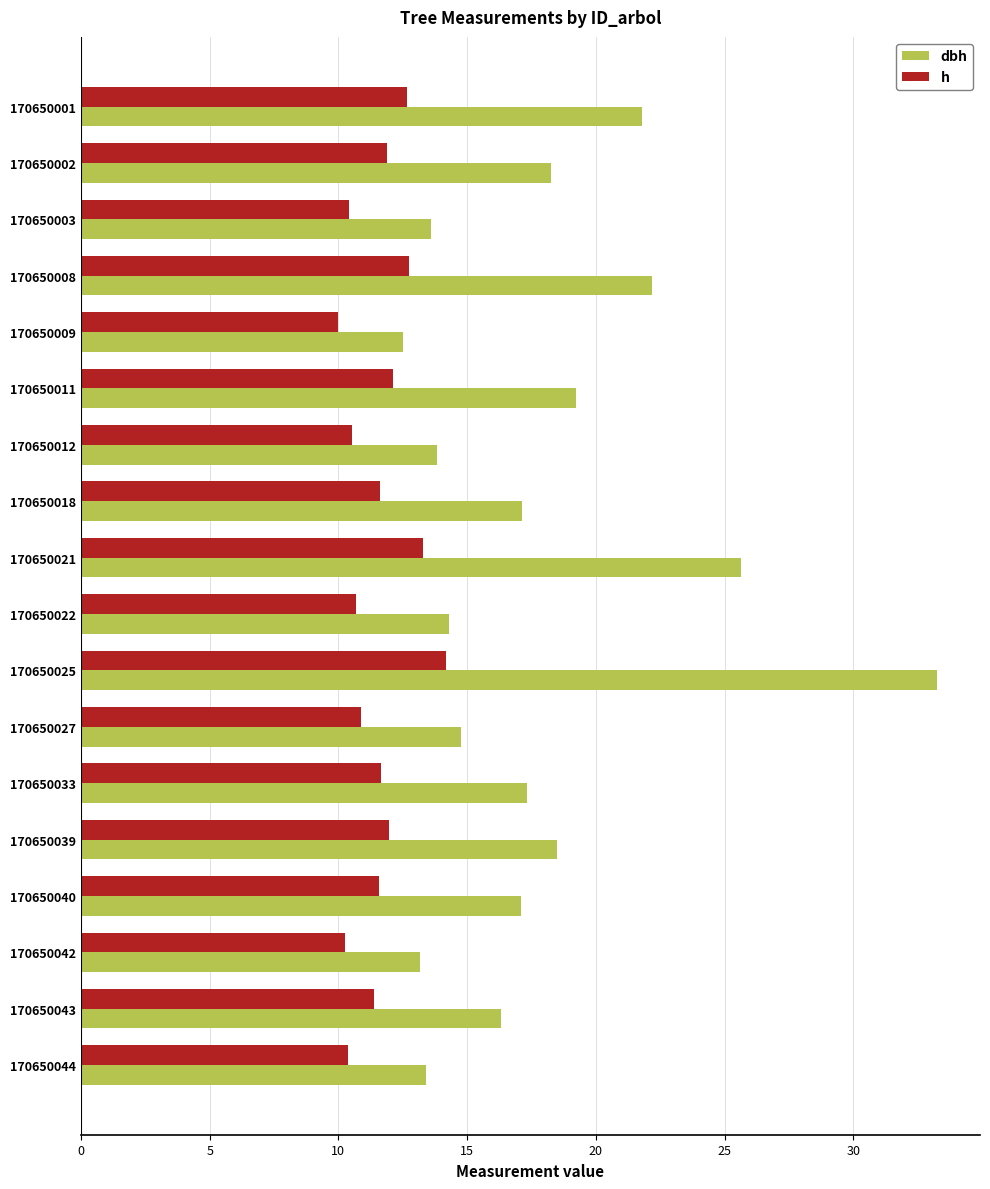

The value of h at 170650012 is 6.9. True or false?

False